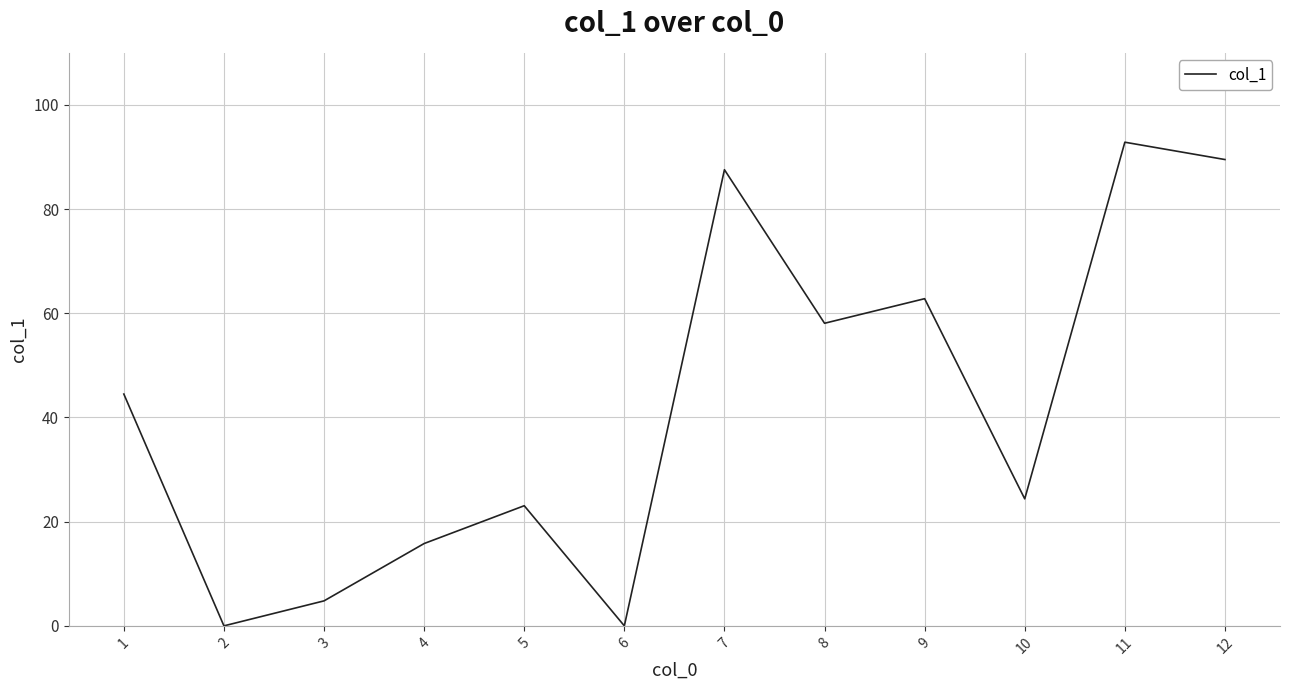

Reading left to right, what are all the values shown in this chart?

44.5	0.0	4.8	15.8	23.1	0.0	87.6	58.1	62.8	24.4	92.8	89.5